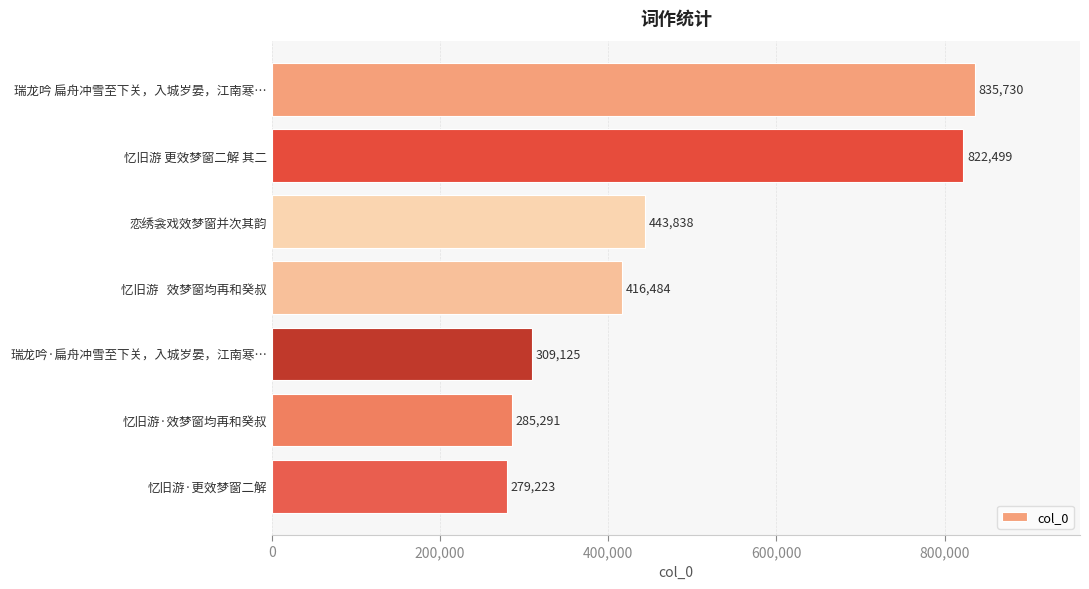

What is the value of the 2nd bar from the top?

822499